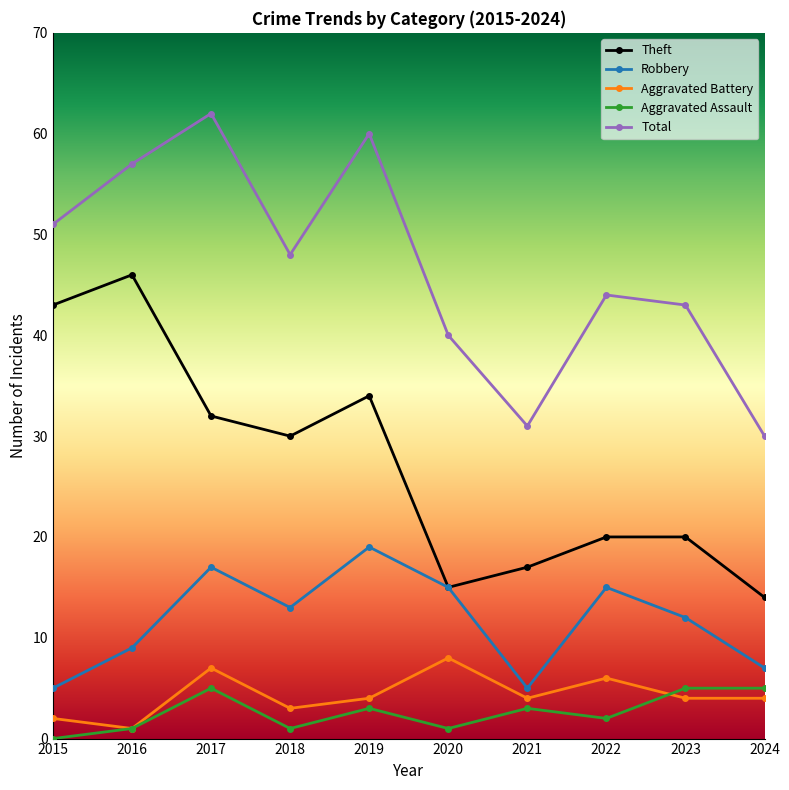

List the series in order of their peak value, highest first.

Total, Theft, Robbery, Aggravated Battery, Aggravated Assault